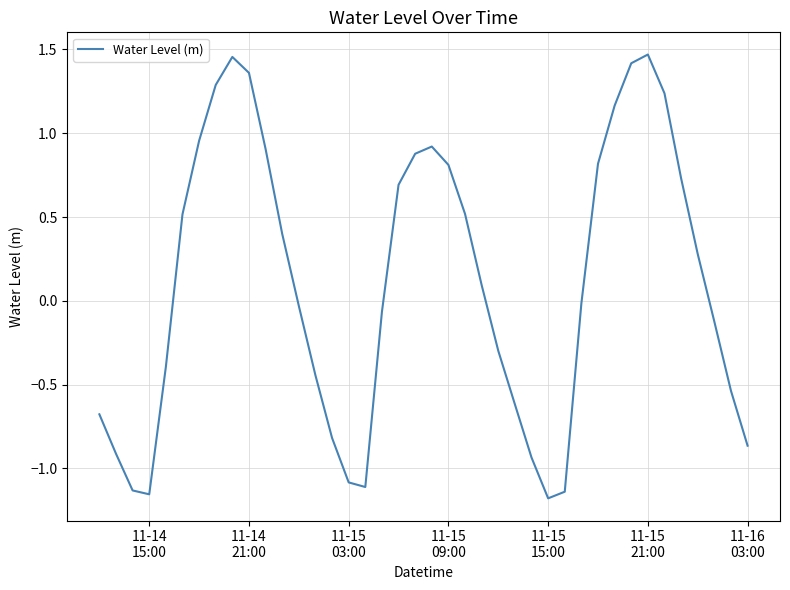

What is the difference between the maximum and minimum values?

2.6